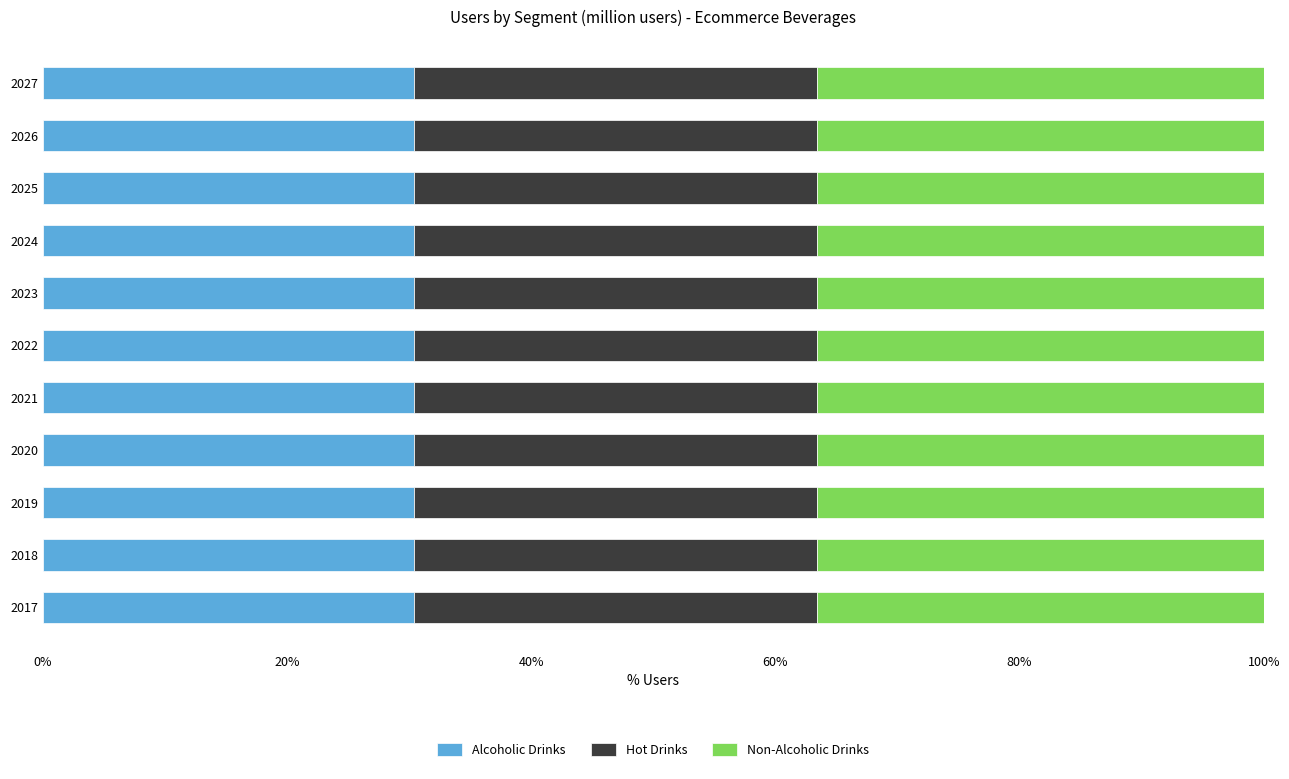

What is the highest value of the Alcoholic Drinks series?

30.4